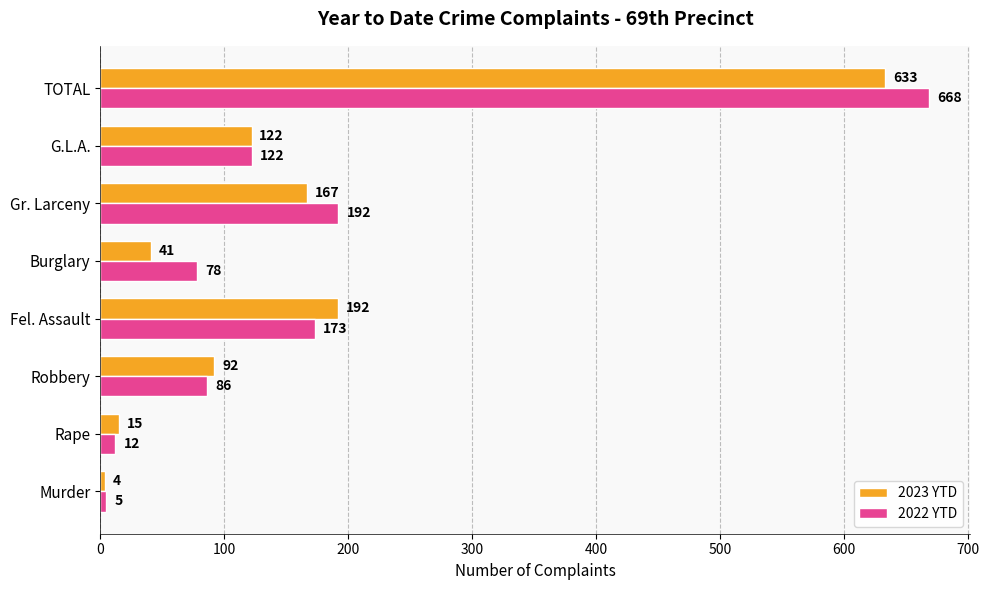

What is the lowest value of the 2022 YTD series?

5